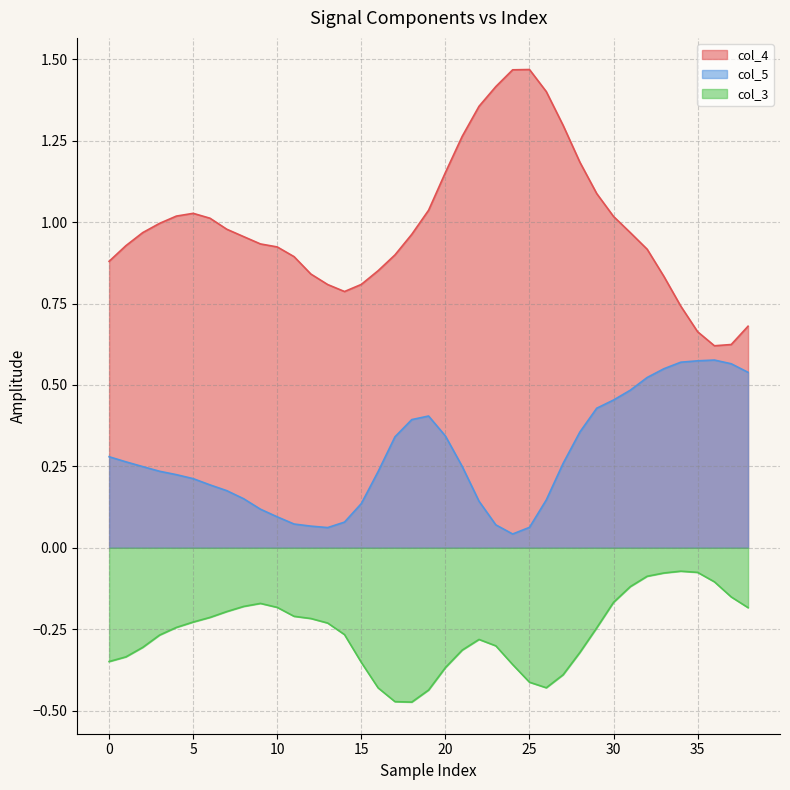

Which series has the widest spread of values?

col_4